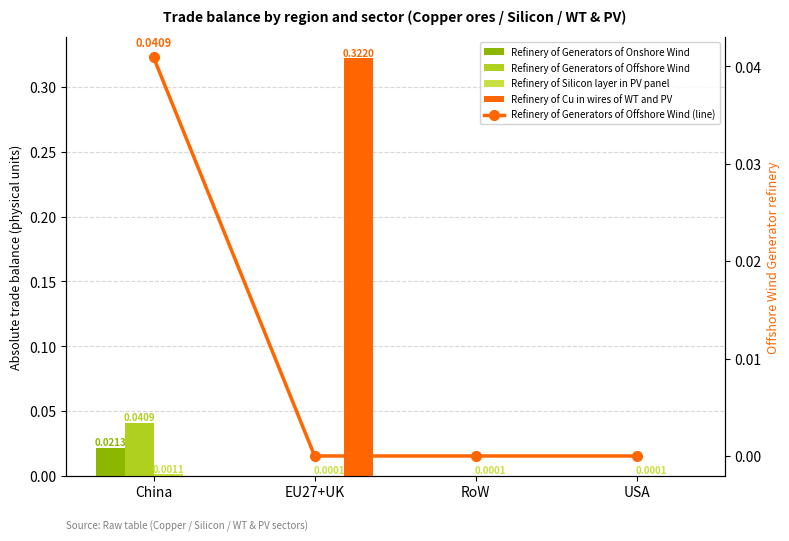

The Refinery of Generators of Onshore Wind series shows 0.0 at USA. True or false?

True